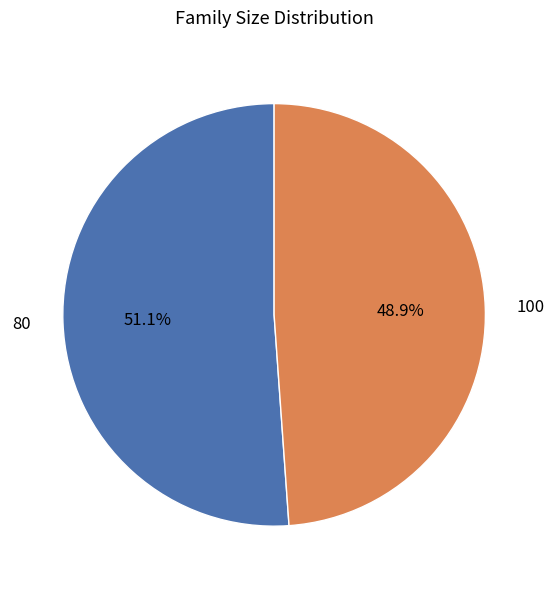

Which has a higher value, 80 or 100?

80